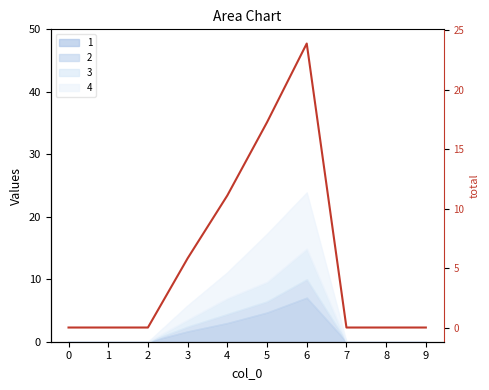

Reading left to right, extract all data points from this chart.

0.0	0.0	0.0	5.8	11.1	17.3	23.9	0.0	0.0	0.0